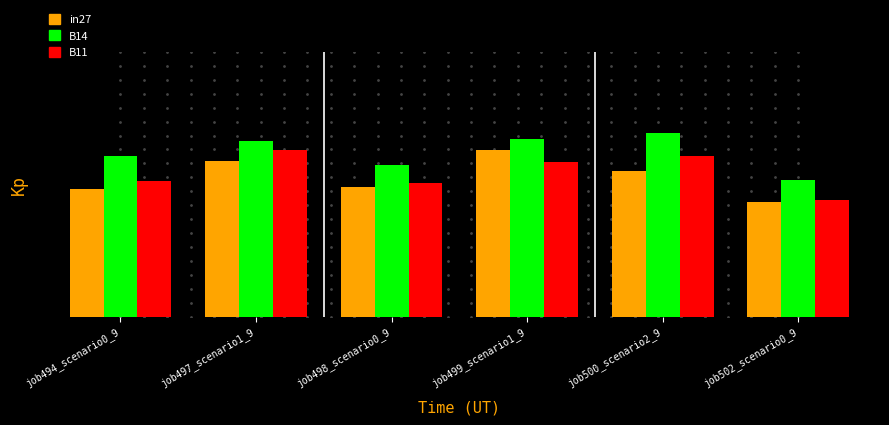

What are all the series names shown in the legend?

in27, B14, B11